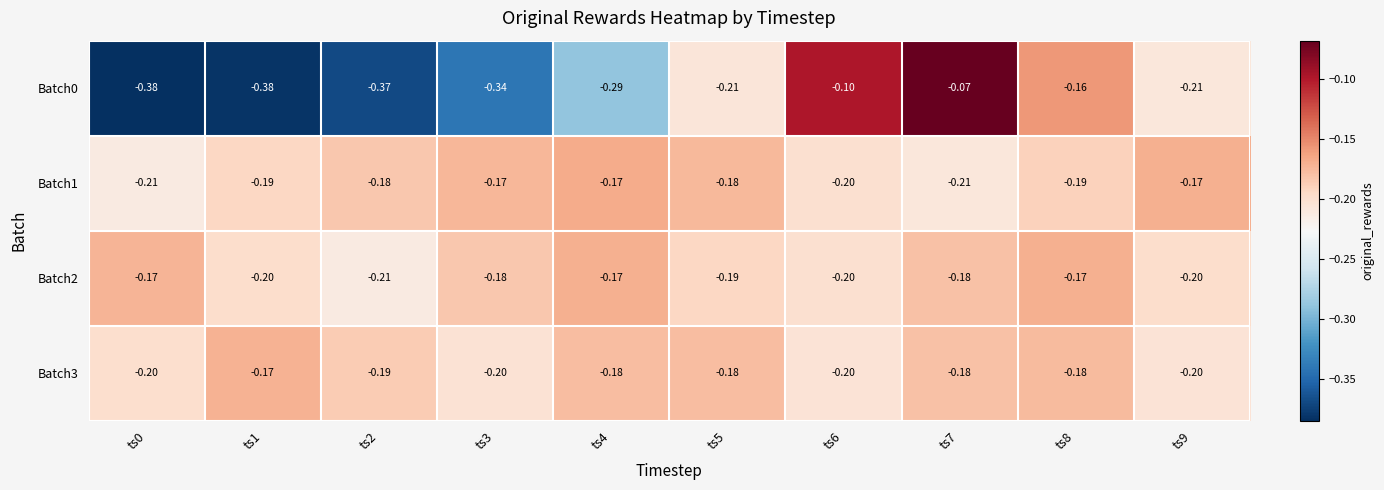

List the series in order of their peak value, highest first.

Batch0, Batch1, Batch2, Batch3